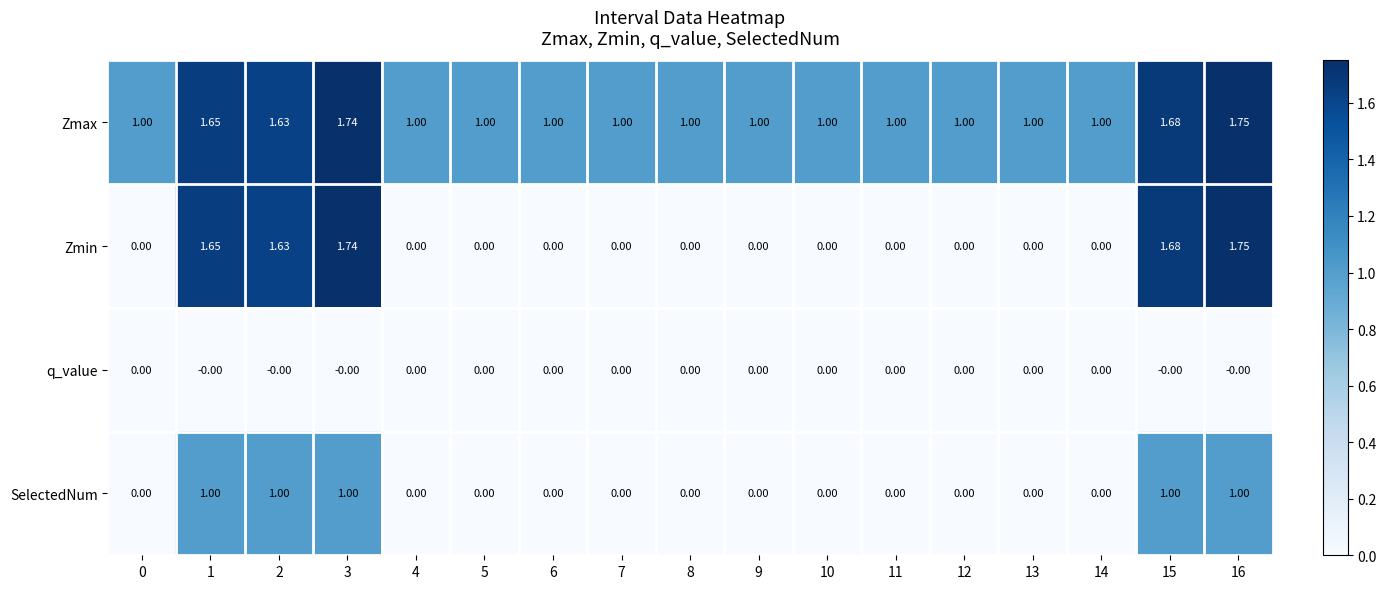

List the series in order of their overall mean, lowest first.

q_value, SelectedNum, Zmin, Zmax